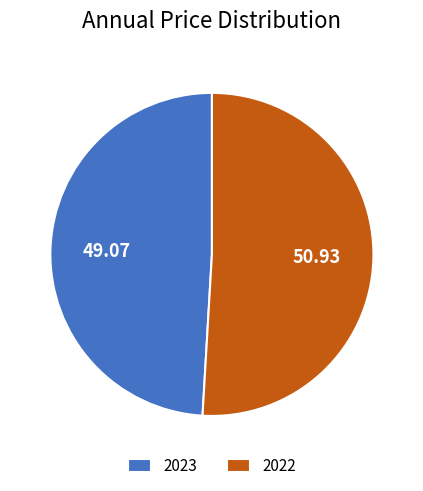

Count the number of slices in the pie.

2